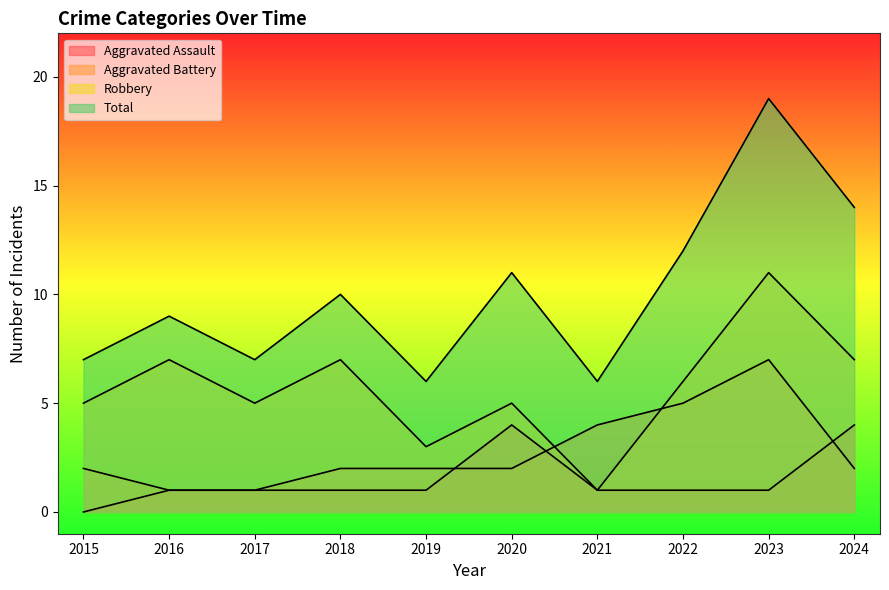

Count the number of categories in the chart.

10